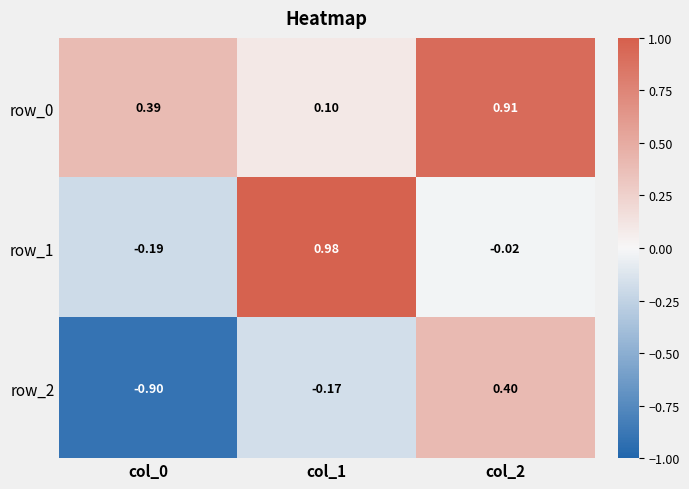

How many positive values does the row_2 series have?

1